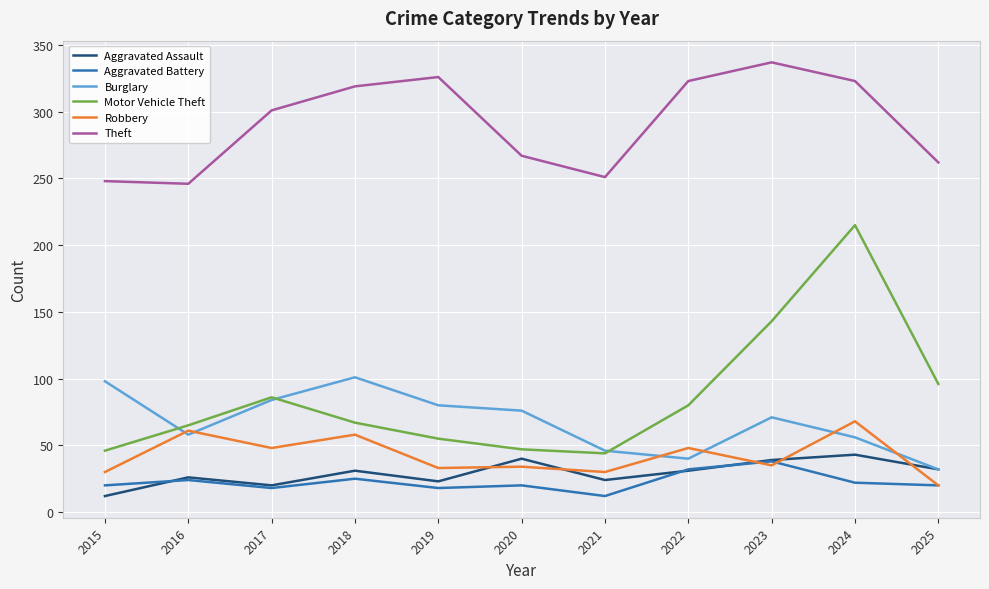

After their last crossing, which series has the higher values: Robbery or Aggravated Assault?

Aggravated Assault